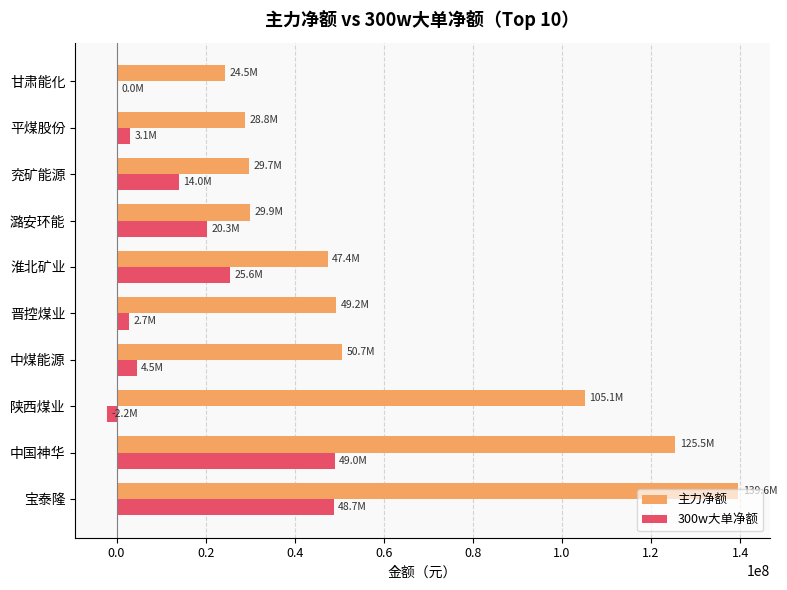

Is it true that 300w大单净额 equals 20895906 at 兖矿能源?

False